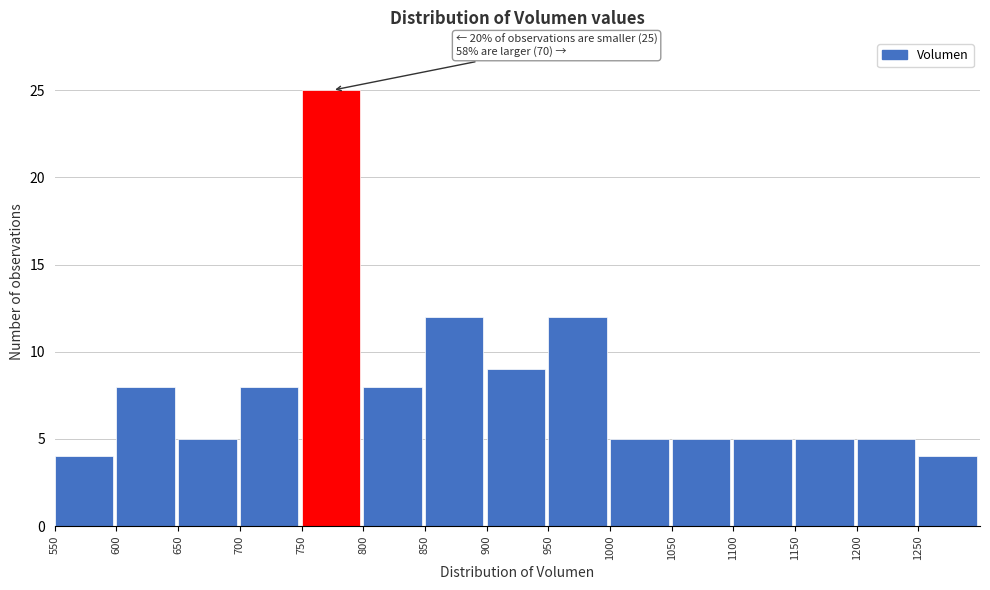

Which range on the x-axis has the tallest bar?

750 to 800